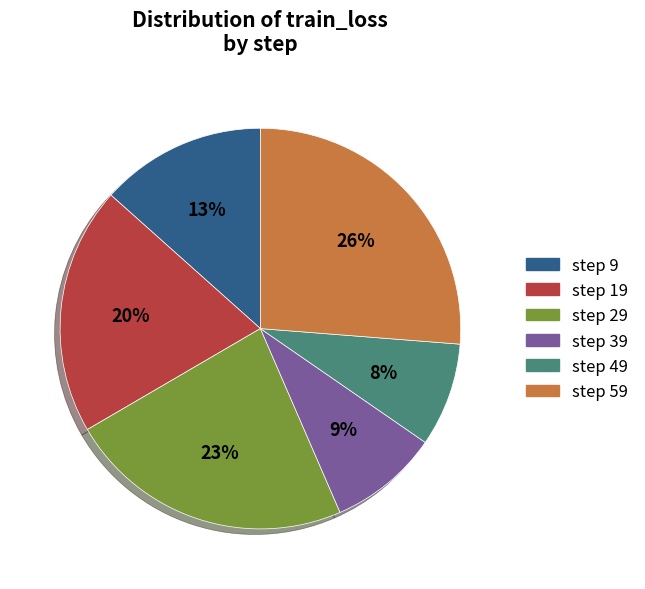

To the nearest percent, what is the difference between the largest and smallest slice percentages?

18%